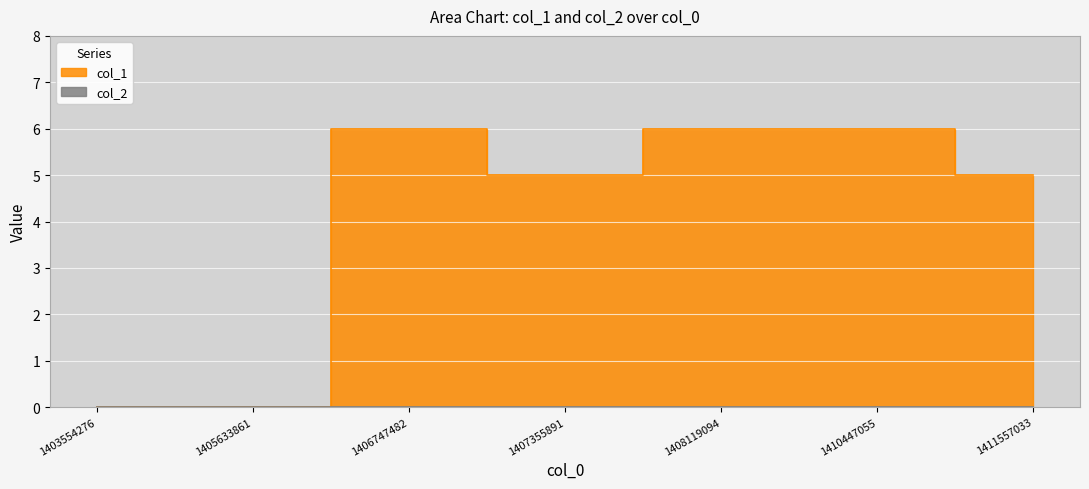

Reading left to right, list all the values displayed in this chart.

1403554276=0	1405633861=0	1406747482=6	1407355891=5	1408119094=6	1410447055=6	1411557033=5